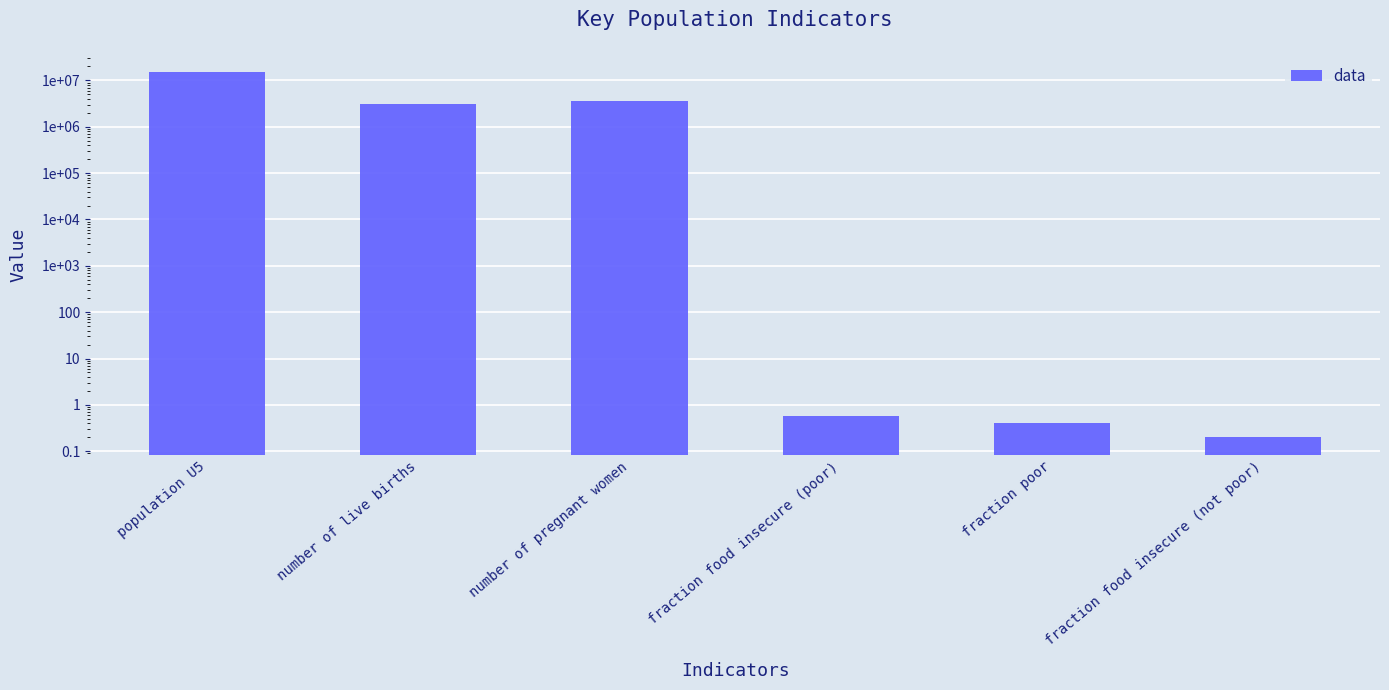

What is the value of the 4th bar from the left?

0.6